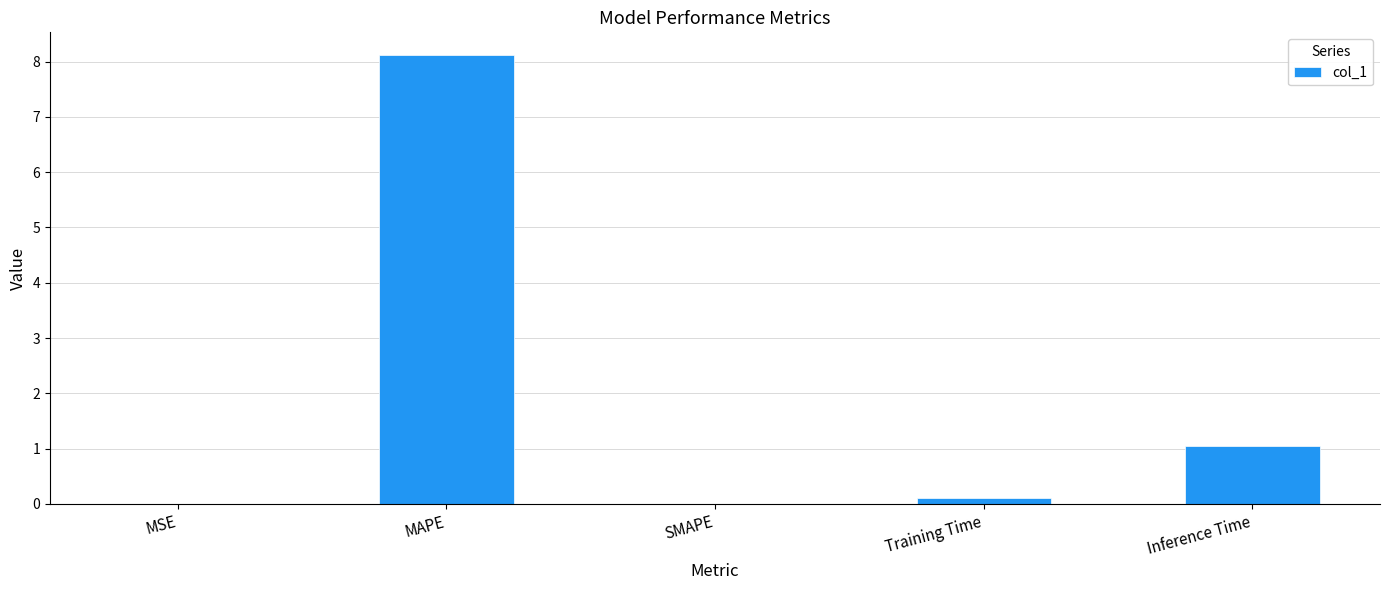

Which has a higher value, Inference Time or MAPE?

MAPE